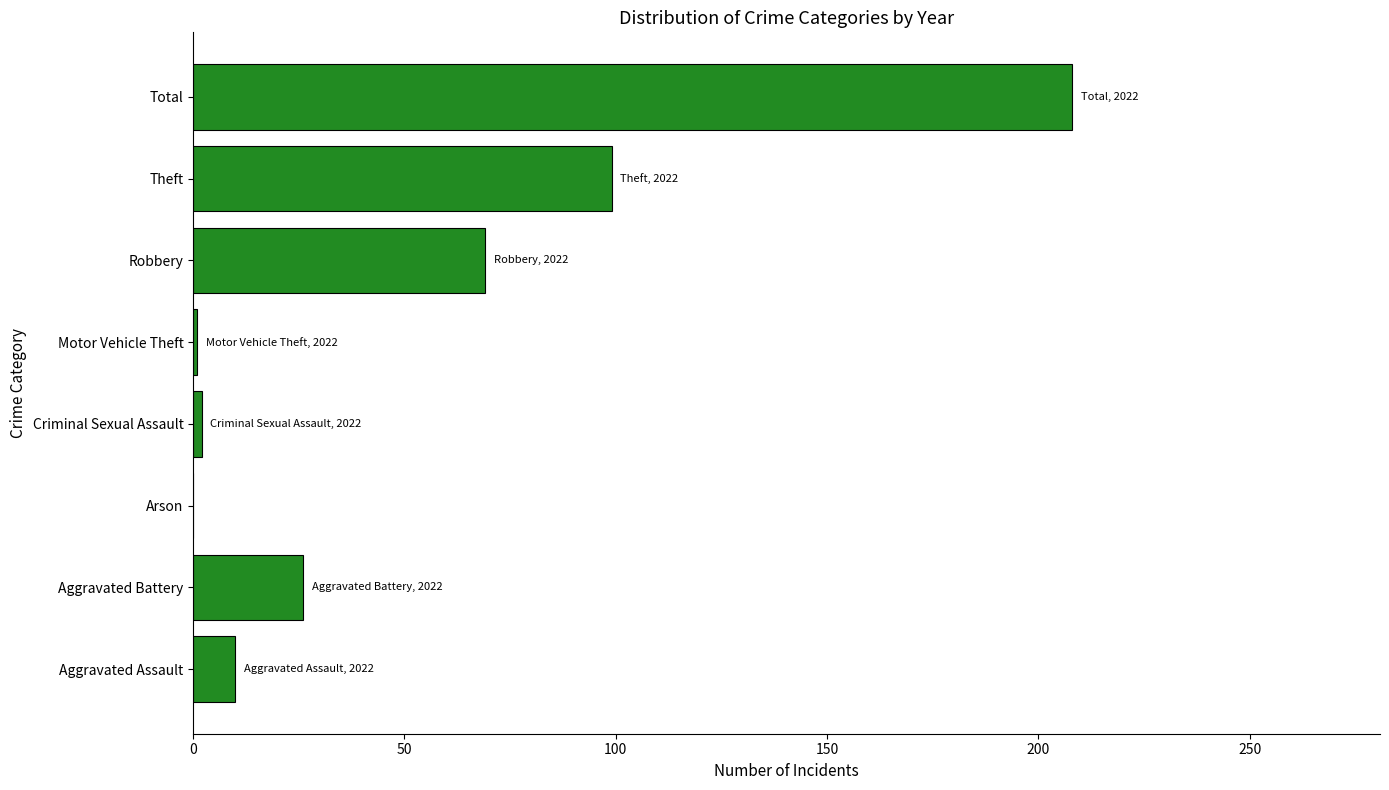

What is the sum of all values?

415